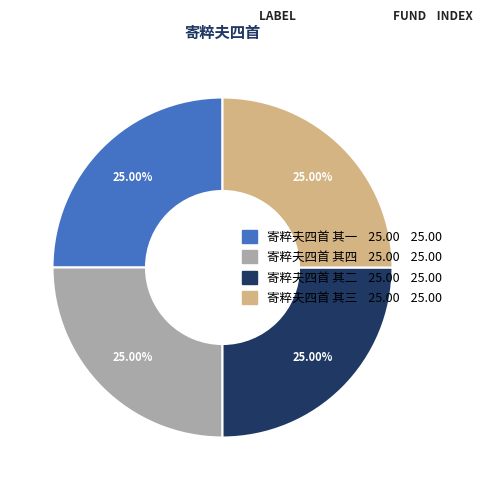

What percentage is the 寄粹夫四首 其四 slice, to the nearest percent?

25%